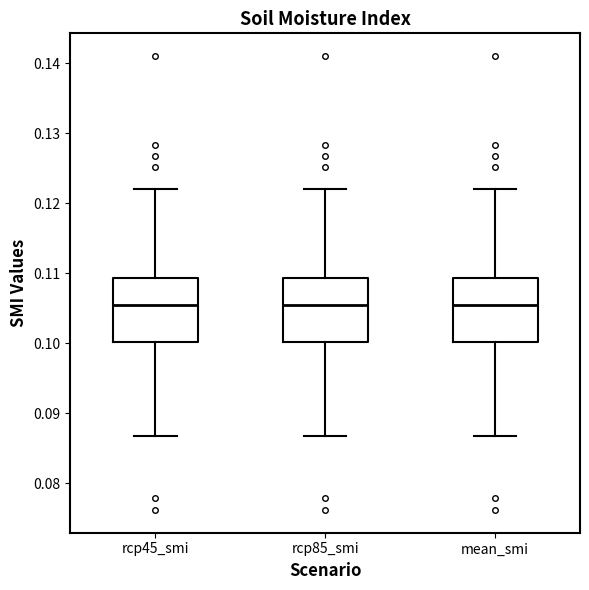

Reading left to right, transcribe this box plot: for each box, give where its median line is, the range the box spans, and where its two whiskers end, as read against the y-axis. The values are not printed on the chart, so give them approximately, as read against the axis.

rcp45_smi: median 0.105, box 0.100 to 0.109, whiskers 0.087 to 0.122
rcp85_smi: median 0.105, box 0.100 to 0.109, whiskers 0.087 to 0.122
mean_smi: median 0.105, box 0.100 to 0.109, whiskers 0.087 to 0.122